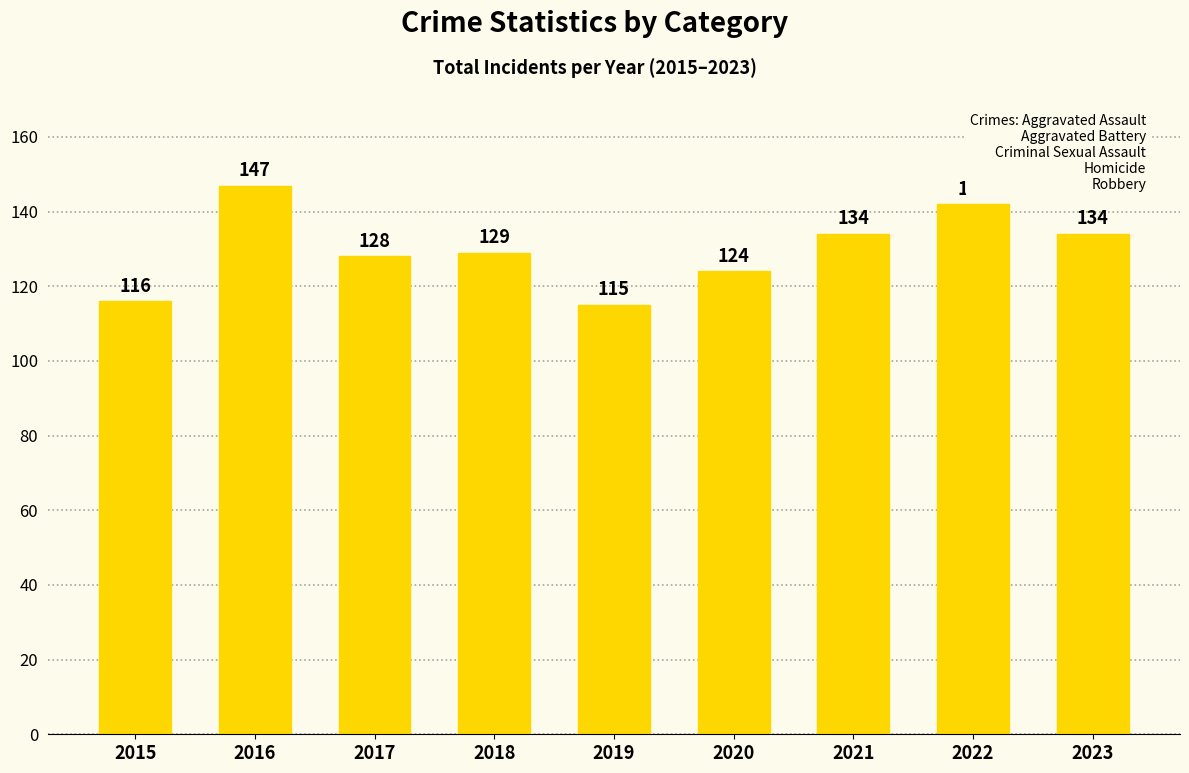

True or false: the data shows 134 at 2023.

True